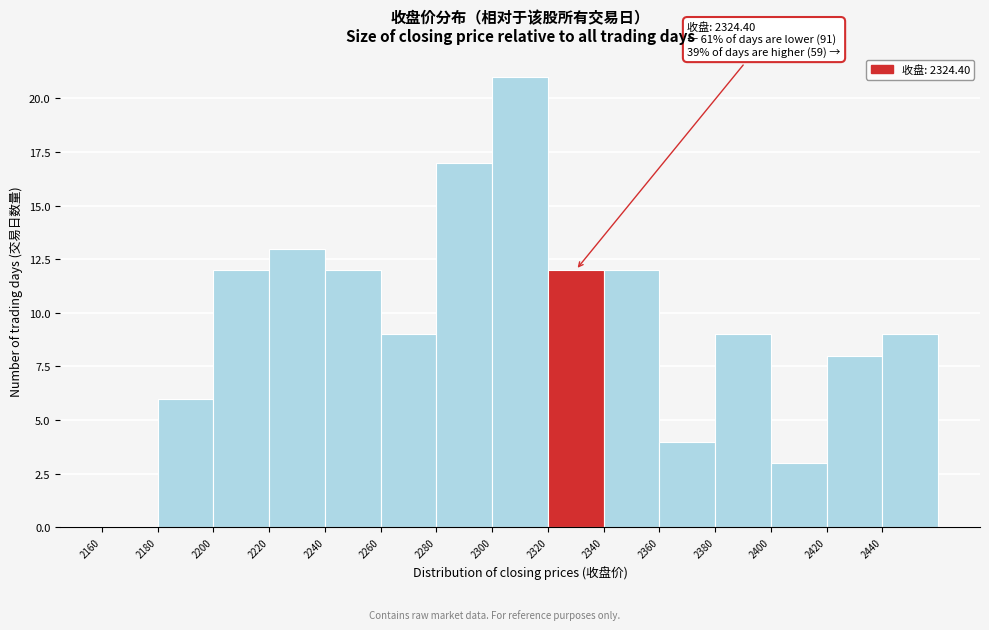

Which range on the x-axis has the tallest bar?

2300 to 2320